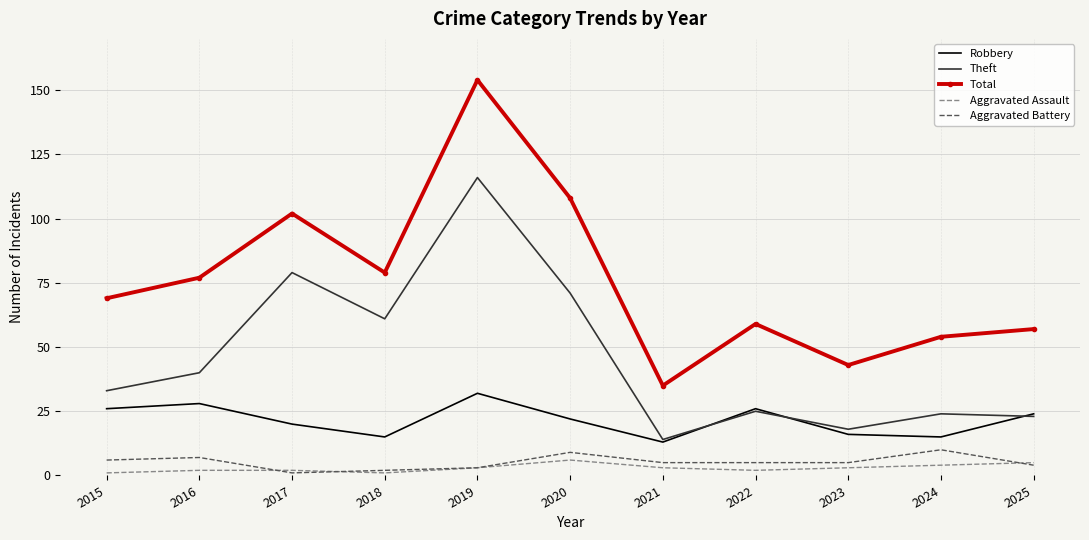

Which series has the largest total across all categories?

Total